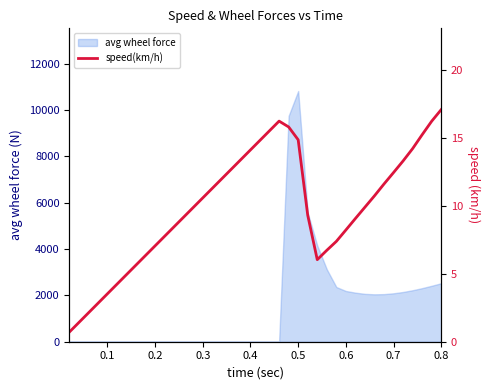

What is the greatest value displayed?

17.1